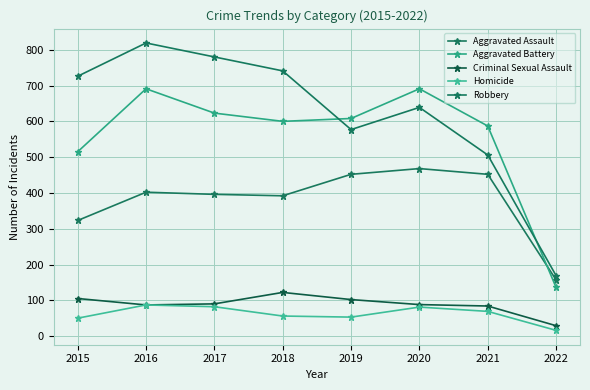

What are all the series names shown in the legend?

Aggravated Assault, Aggravated Battery, Criminal Sexual Assault, Homicide, Robbery